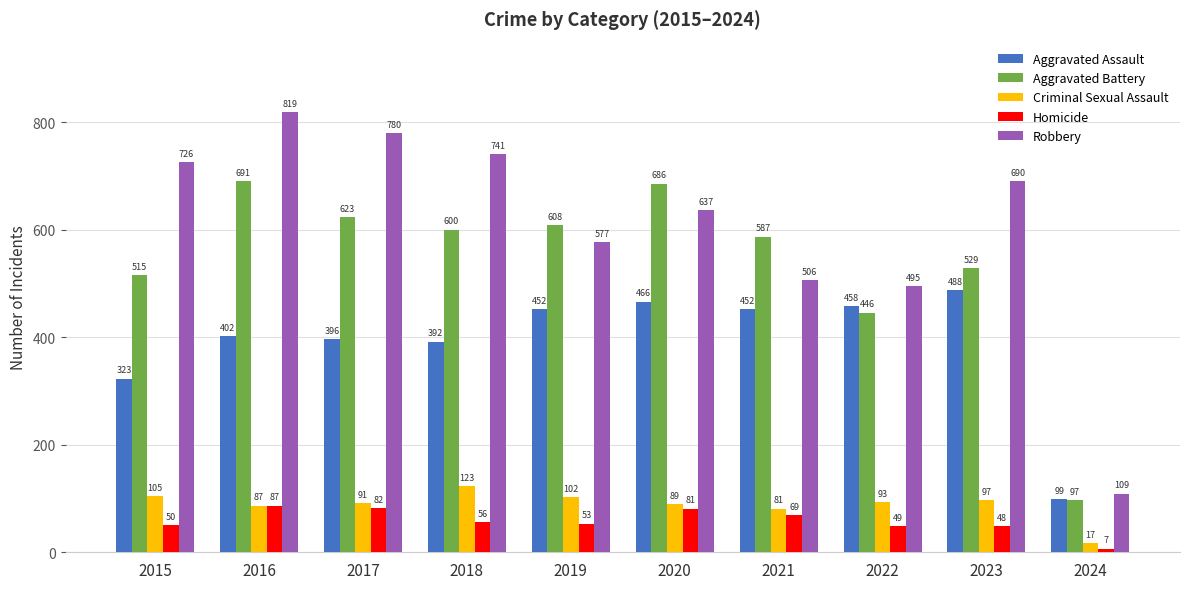

Reading right to left, transcribe all the data shown in this chart.

Aggravated Assault: 2024=99	2023=488	2022=458	2021=452	2020=466	2019=452	2018=392	2017=396	2016=402	2015=323
Aggravated Battery: 2024=97	2023=529	2022=446	2021=587	2020=686	2019=608	2018=600	2017=623	2016=691	2015=515
Criminal Sexual Assault: 2024=17	2023=97	2022=93	2021=81	2020=89	2019=102	2018=123	2017=91	2016=87	2015=105
Homicide: 2024=7	2023=48	2022=49	2021=69	2020=81	2019=53	2018=56	2017=82	2016=87	2015=50
Robbery: 2024=109	2023=690	2022=495	2021=506	2020=637	2019=577	2018=741	2017=780	2016=819	2015=726